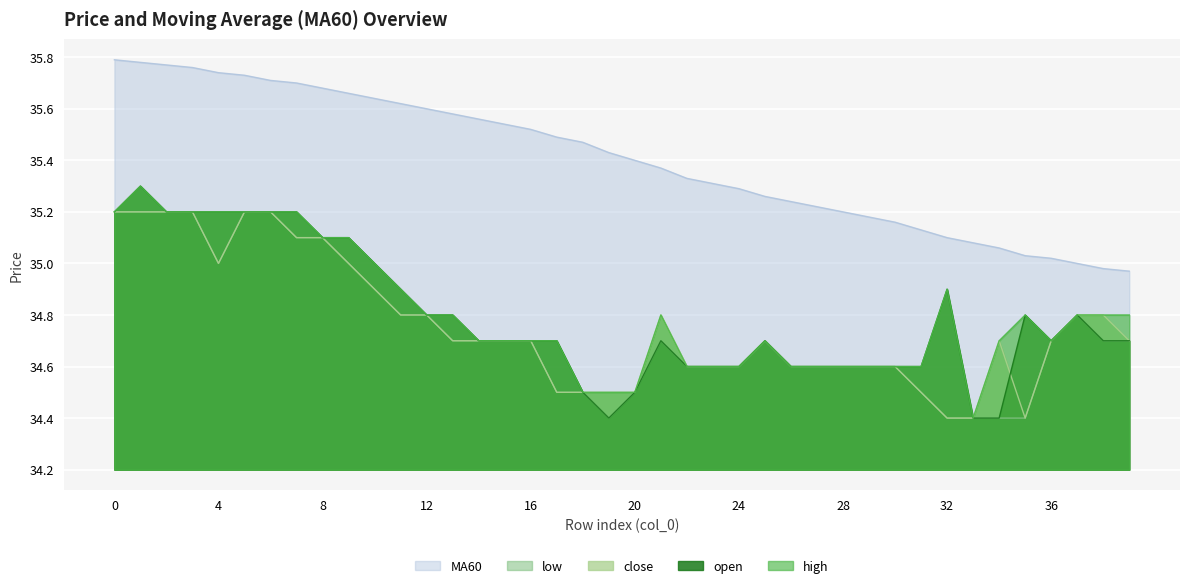

The open series shows 35.2 at 7. True or false?

True